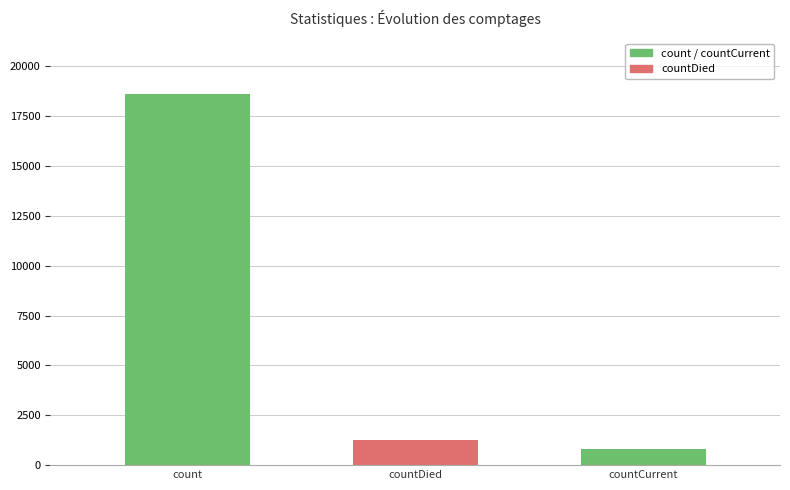

Approximately how many times larger is the value at count compared to countCurrent?

23.6